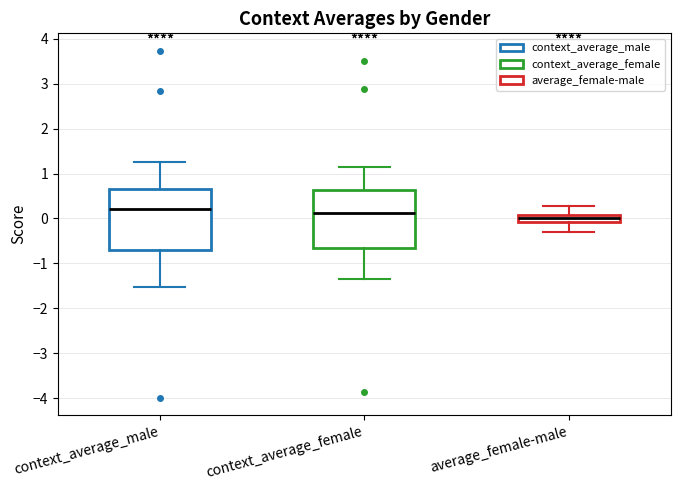

Reading left to right, read every box against the y-axis: the position of its median line, the range the box covers, and the ends of its whiskers. The values are not printed on the chart, so give them approximately, as read against the axis.

context_average_male: median 0.2, box -0.7 to 0.7, whiskers -1.5 to 1.3
context_average_female: median 0.1, box -0.6 to 0.6, whiskers -1.3 to 1.1
average_female-male: median 0.0, box -0.1 to 0.1, whiskers -0.3 to 0.3